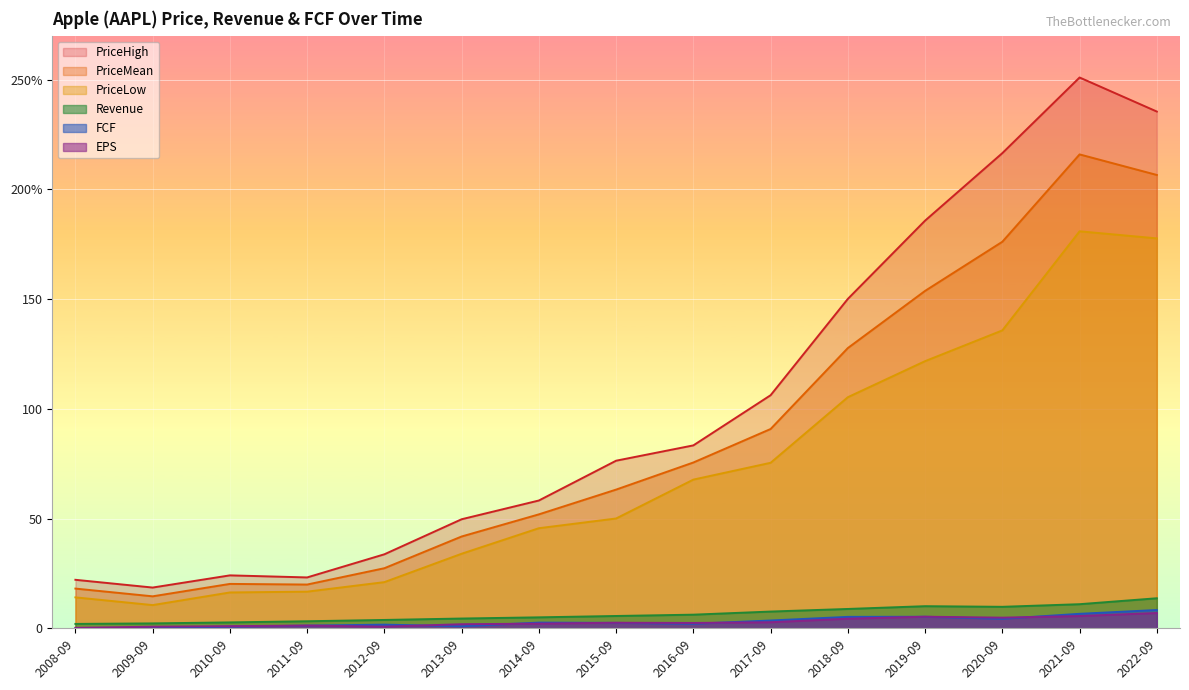

The PriceLow series shows 45.6 at 2014-09. True or false?

True